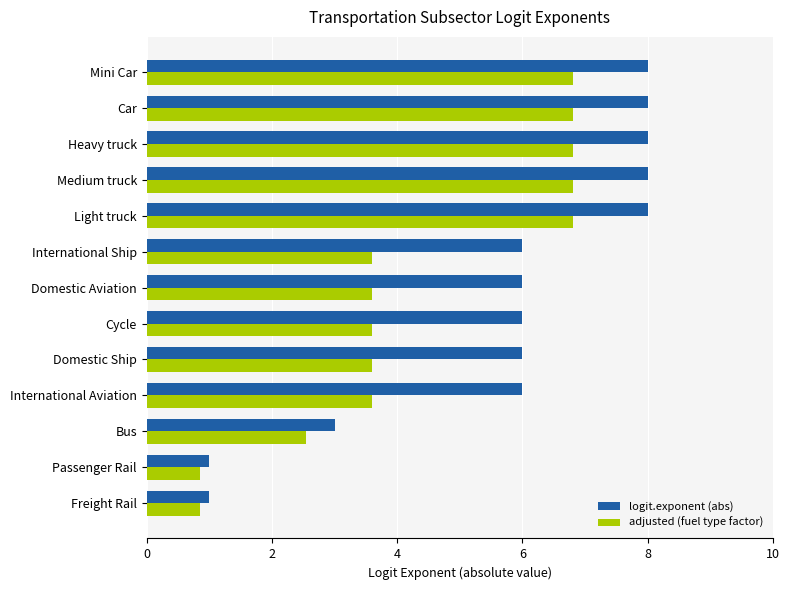

What is the highest value of the adjusted (fuel type factor) series?

6.8